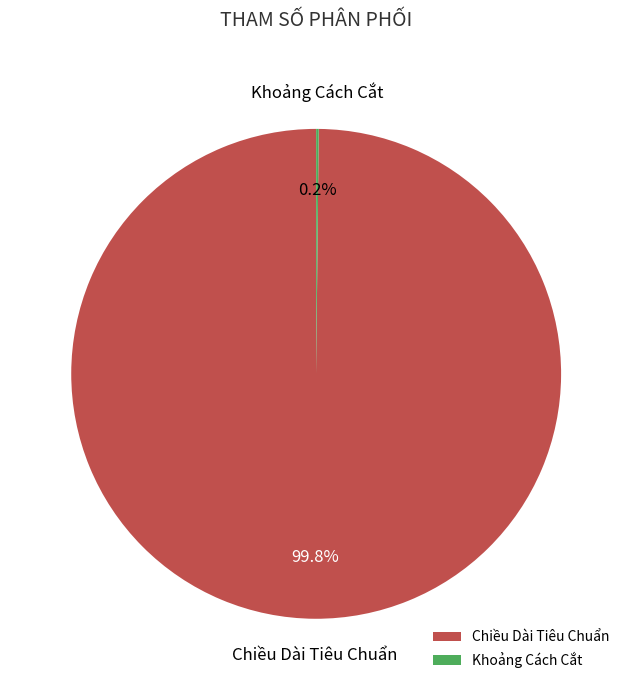

To the nearest percent, what percentage of the pie is Chiều Dài Tiêu Chuẩn?

100%